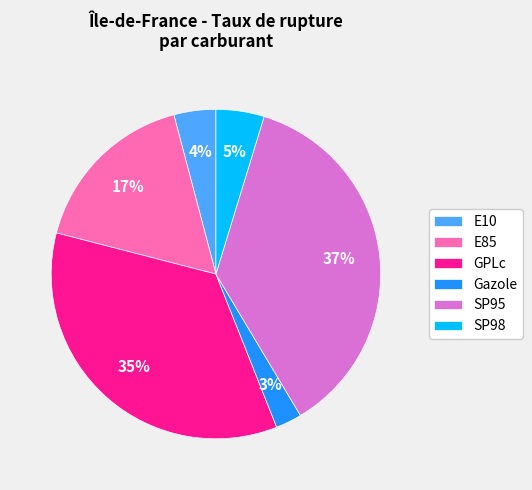

Do Gazole and GPLc together represent more than half of the pie?

No